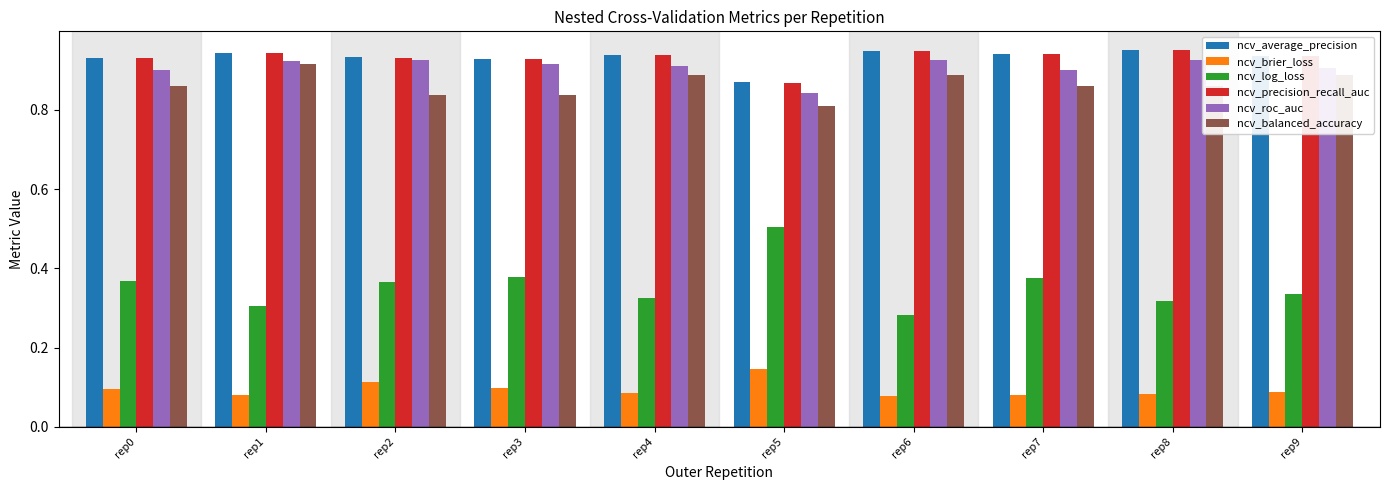

How many distinct data groups are displayed?

6